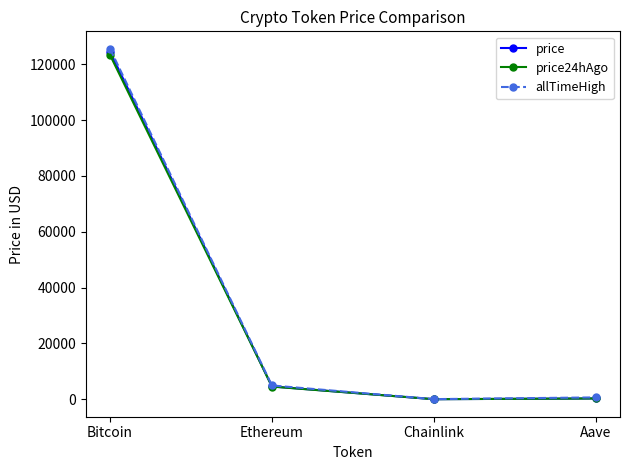

At which category does price24hAgo reach its first local valley?

Chainlink